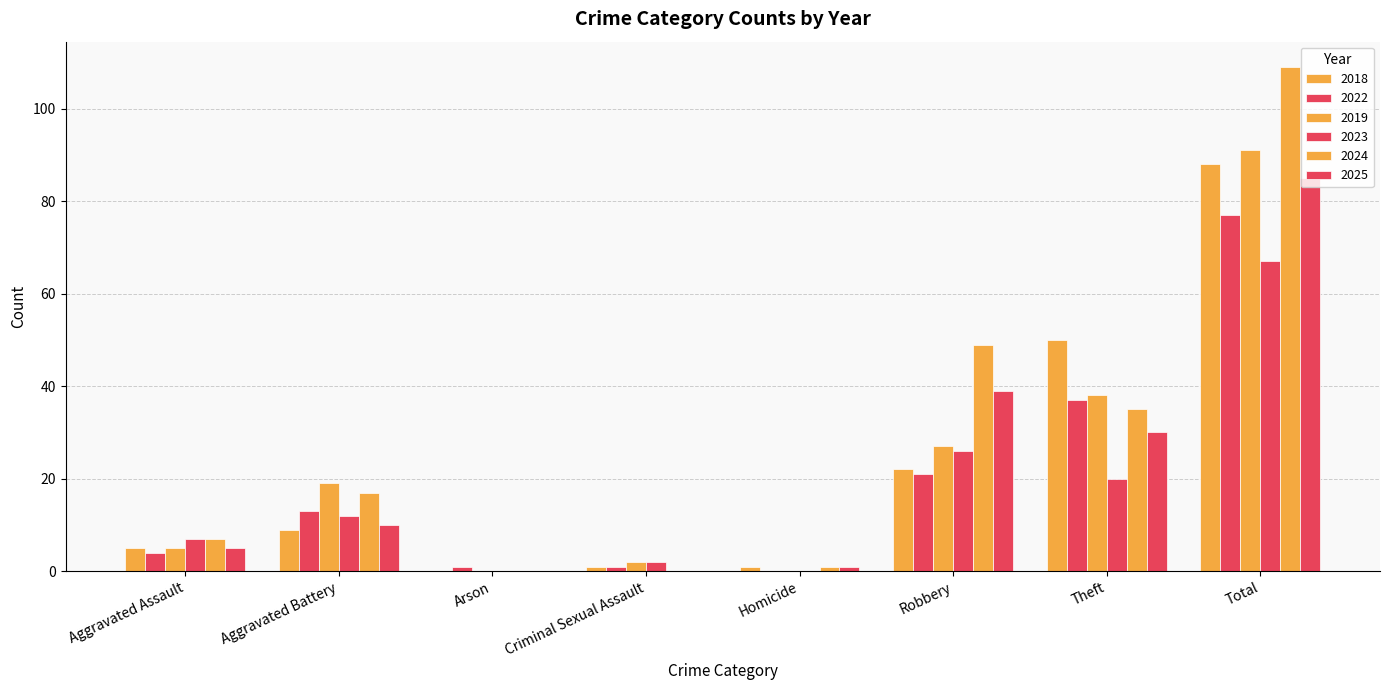

Which series has the largest total across all categories?

2024